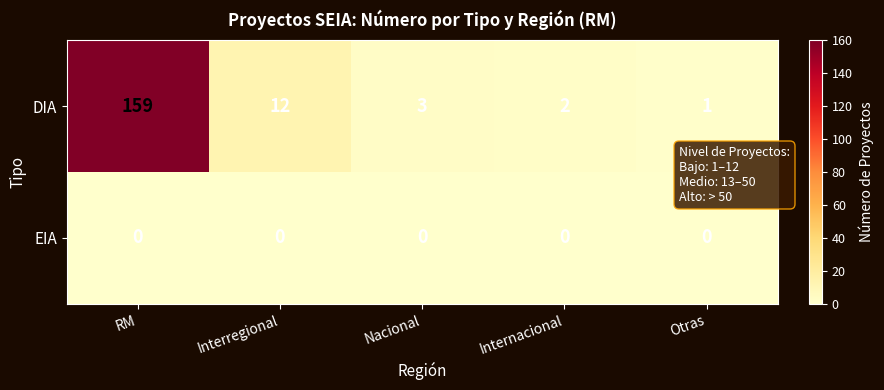

Rank the series at Interregional from highest to lowest value.

DIA, EIA